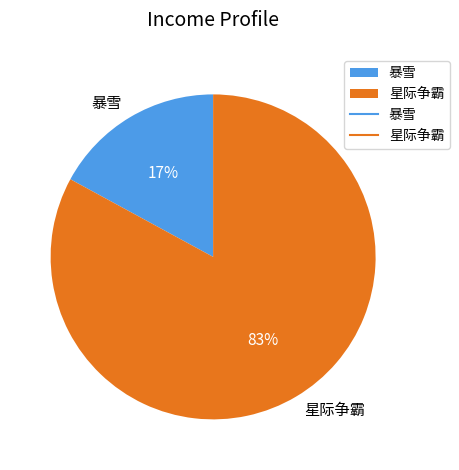

Which slice represents more than half of the pie?

星际争霸